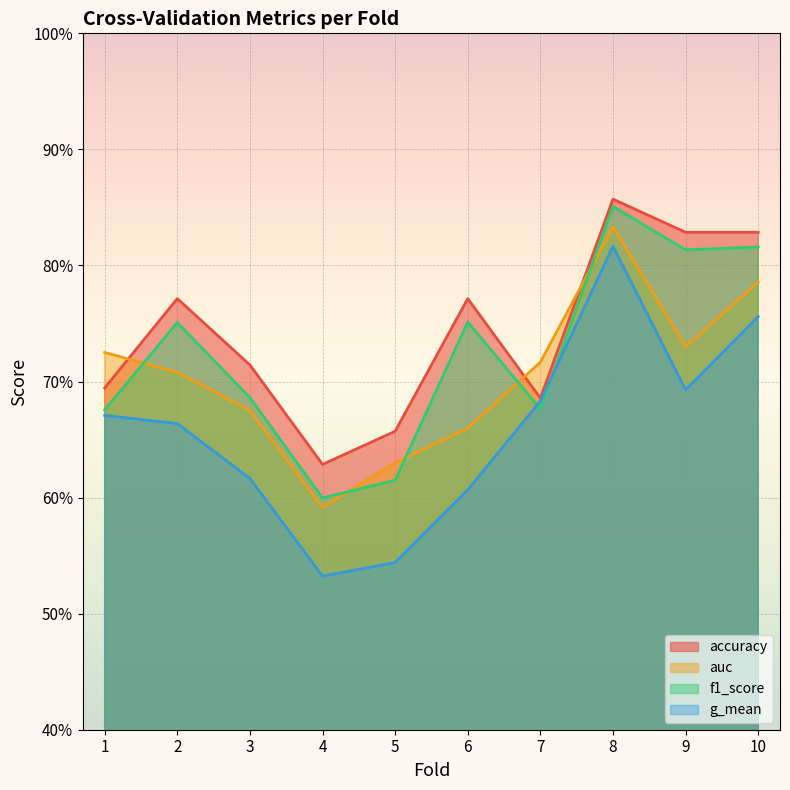

True or false: g_mean and accuracy cross at least once.

False